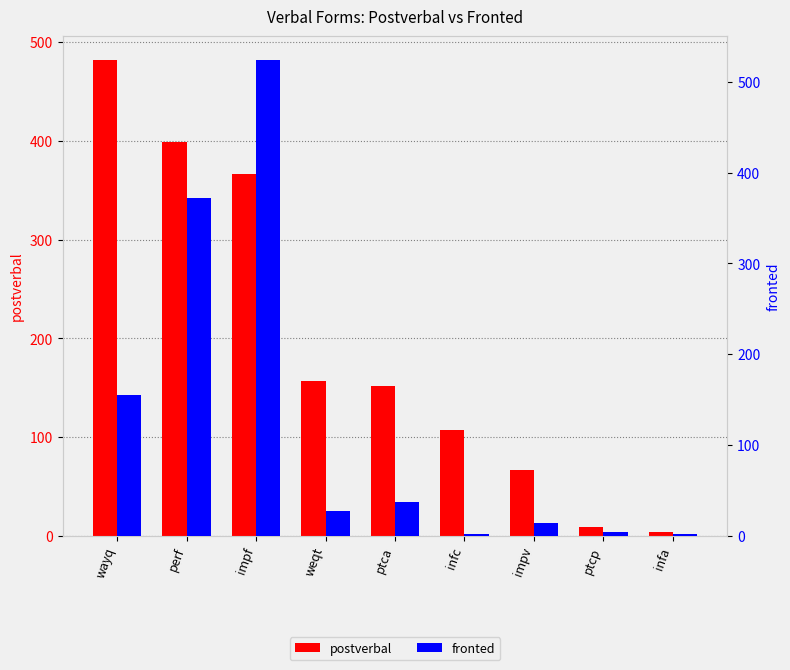

True or false: fronted has a value of 4 at impv.

False